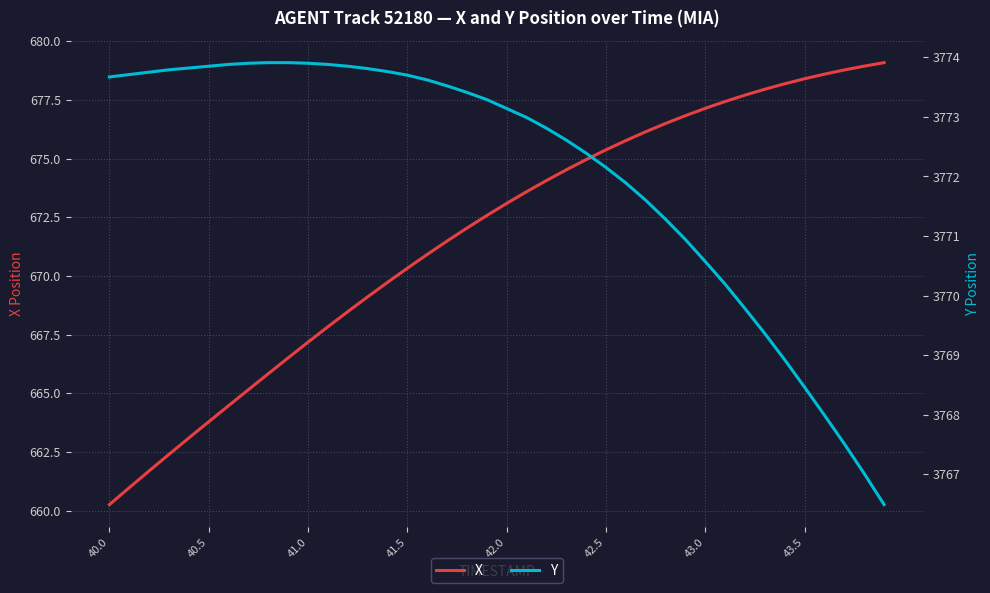

At which label does X reach its minimum?

40.0